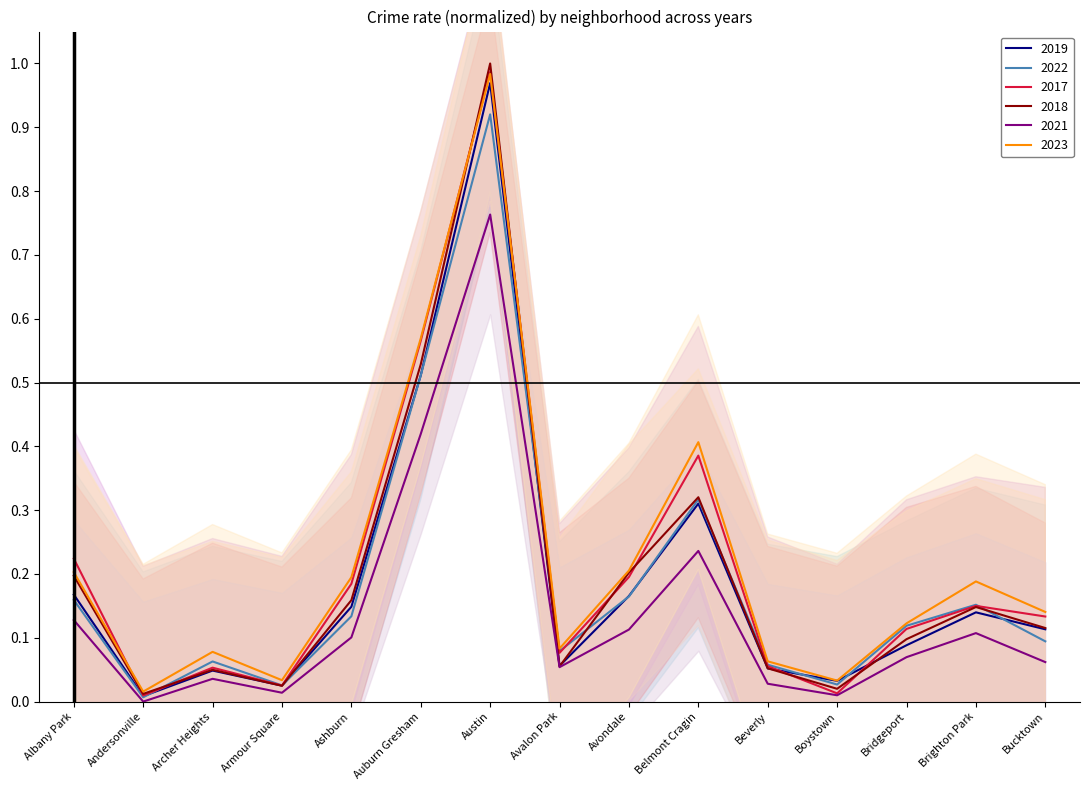

What is the sum of all 2023 values?

3.3